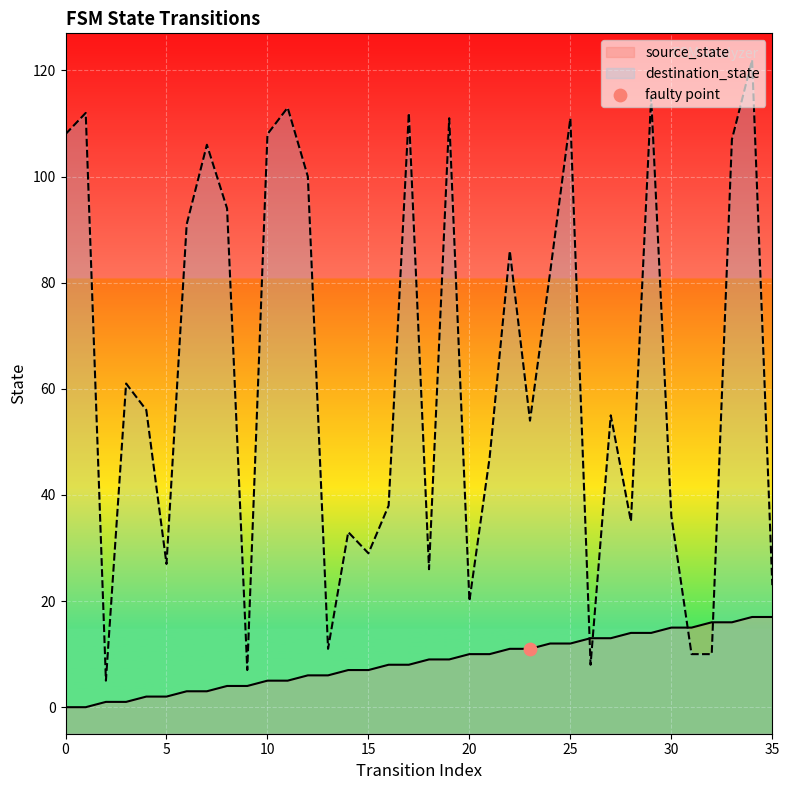

What is the total value across all series at 26?

21